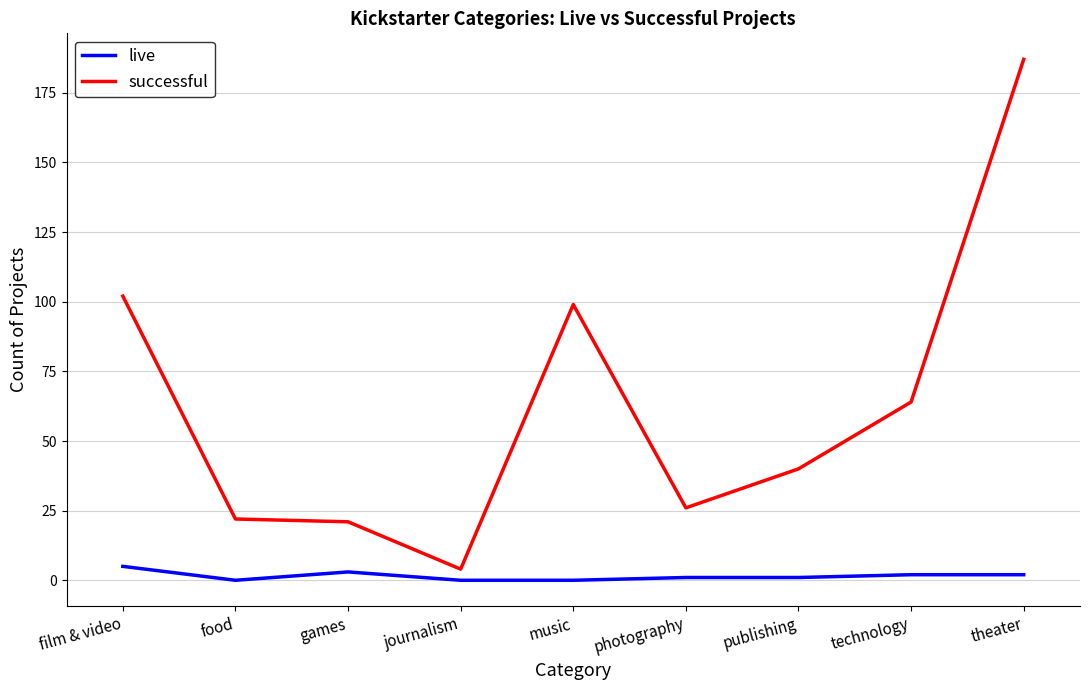

Between music and publishing, which series saw the biggest shift?

successful